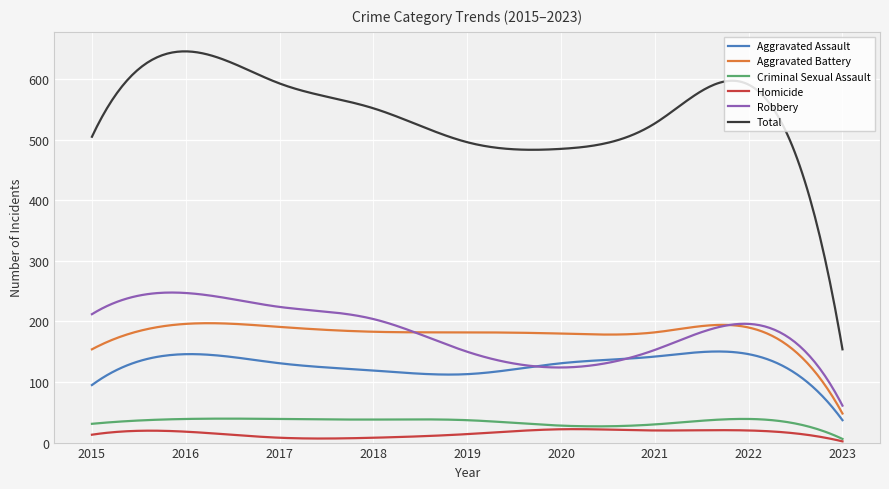

True or false: Total and Homicide intersect in this chart.

False